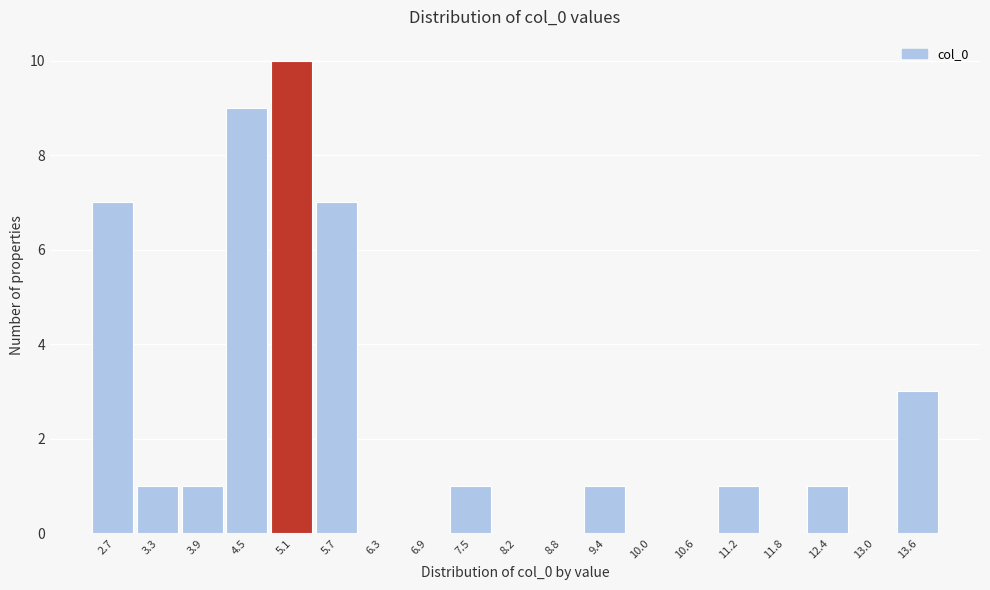

Reading left to right, list all the values displayed in this chart.

2.7=7	3.3=1	3.9=1	4.5=9	5.1=10	5.7=7	6.3=0	6.9=0	7.5=1	8.2=0	8.8=0	9.4=1	10.0=0	10.6=0	11.2=1	11.8=0	12.4=1	13.0=0	13.6=3